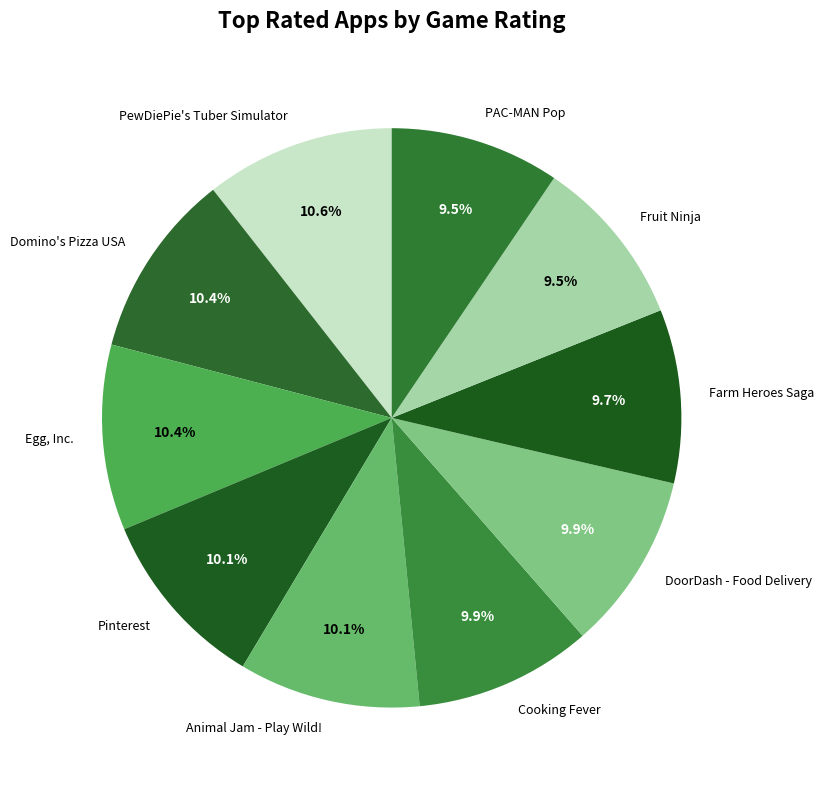

Is there any slice that represents more than half of the pie?

No